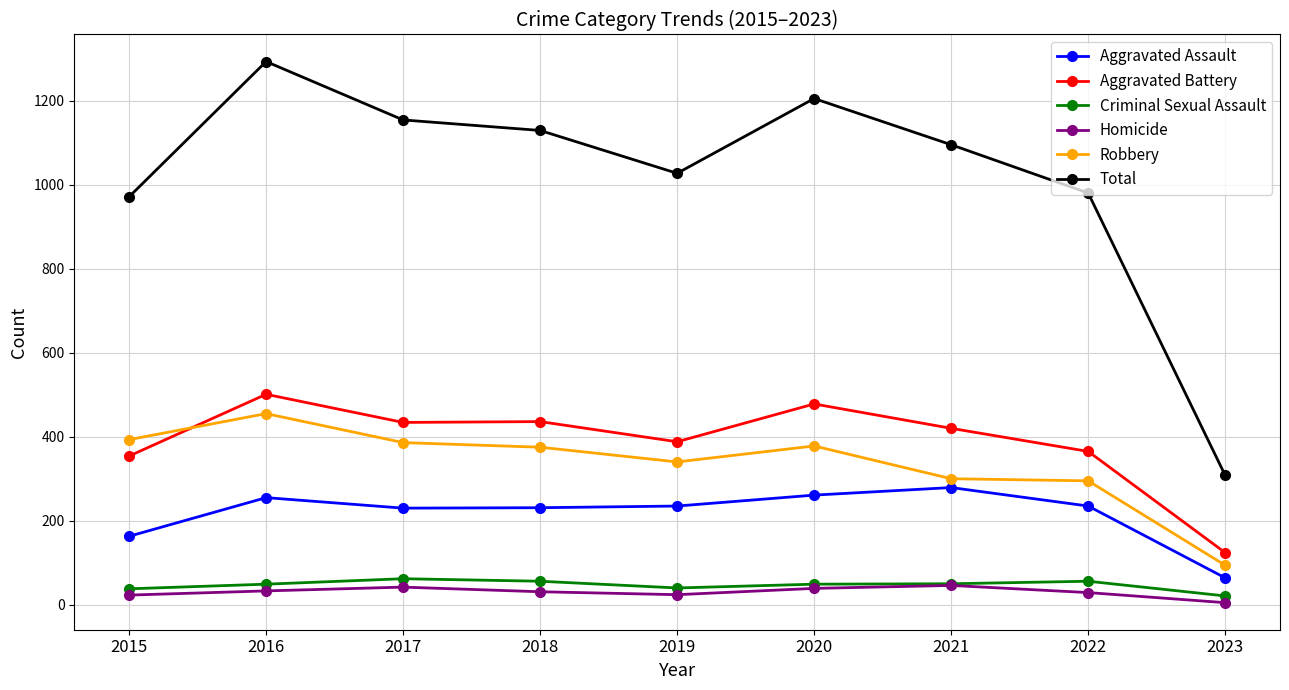

At how many categories does at least one series exceed 670?

8